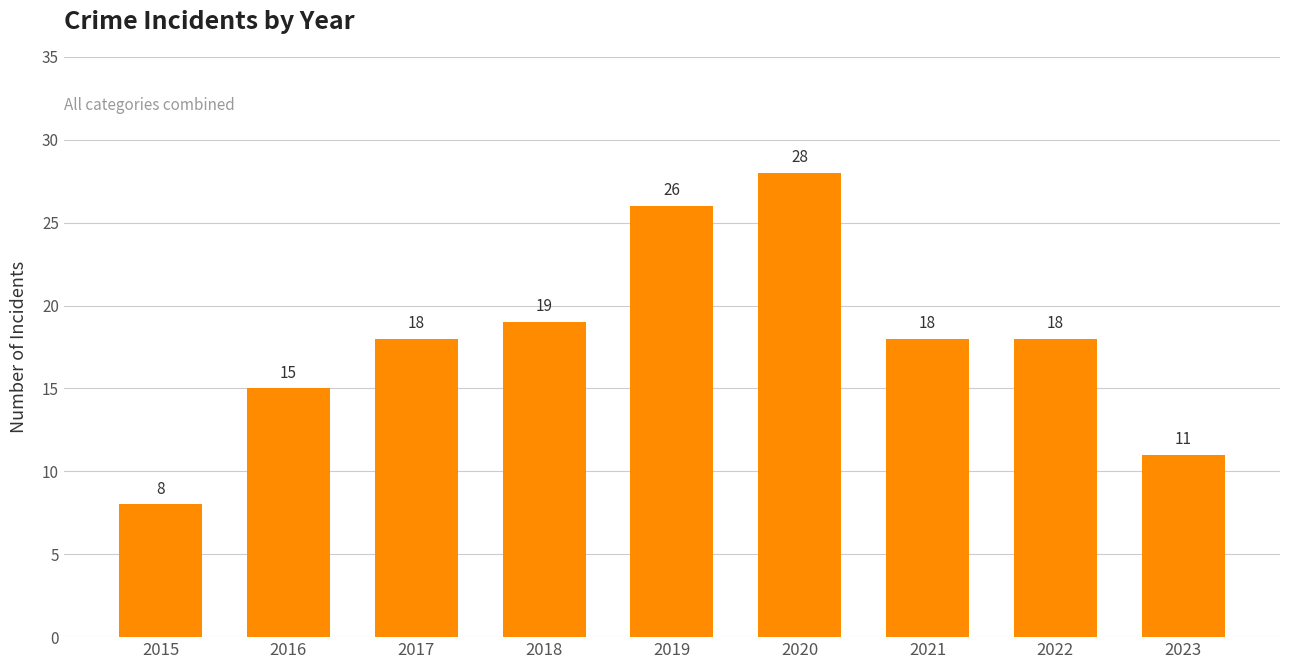

Which has a higher value, 2016 or 2020?

2020